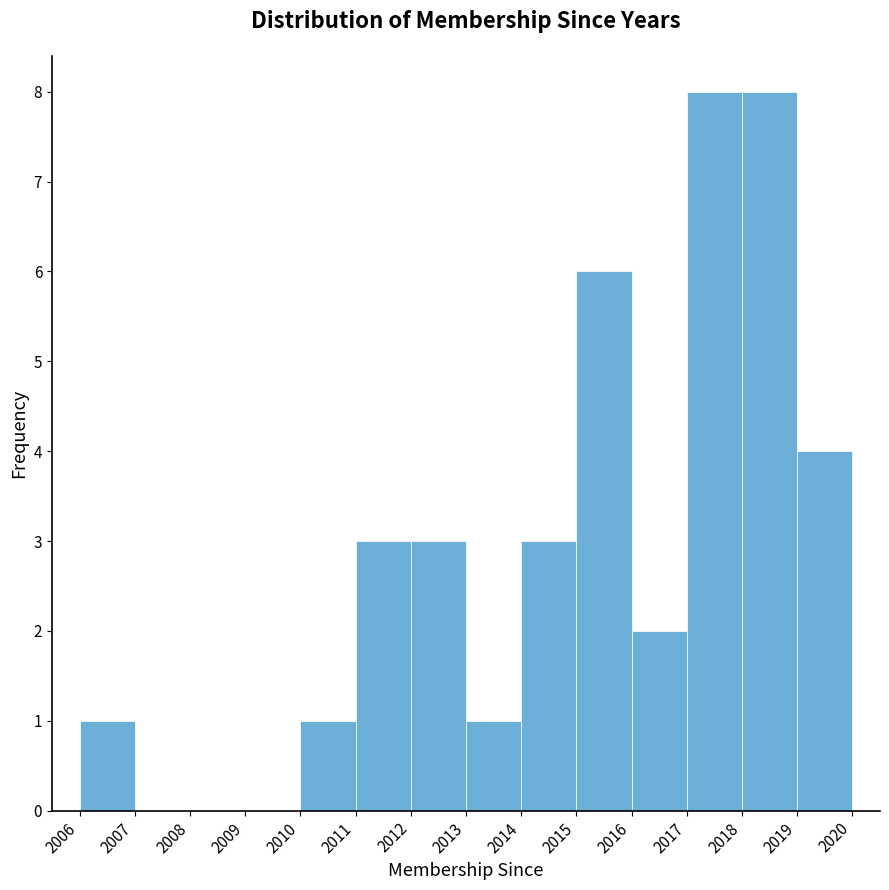

Reading left to right, transcribe this chart: for each bar, give the range it covers on the x-axis and its height. The values are not printed on the chart, so give them approximately, as read against the axis.

2006 to 2007: 1
2007 to 2008: 0
2008 to 2009: 0
2009 to 2010: 0
2010 to 2011: 1
2011 to 2012: 3
2012 to 2013: 3
2013 to 2014: 1
2014 to 2015: 3
2015 to 2016: 6
2016 to 2017: 2
2017 to 2018: 8
2018 to 2019: 8
2019 to 2020: 4